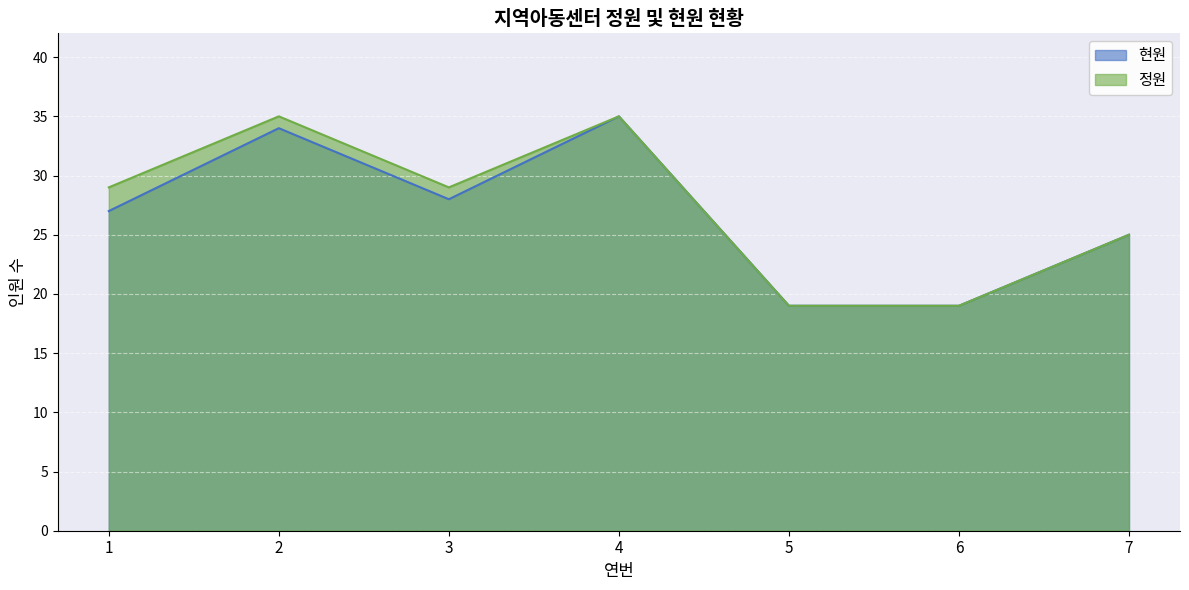

Rank the series by their average value, from highest to lowest.

정원, 현원